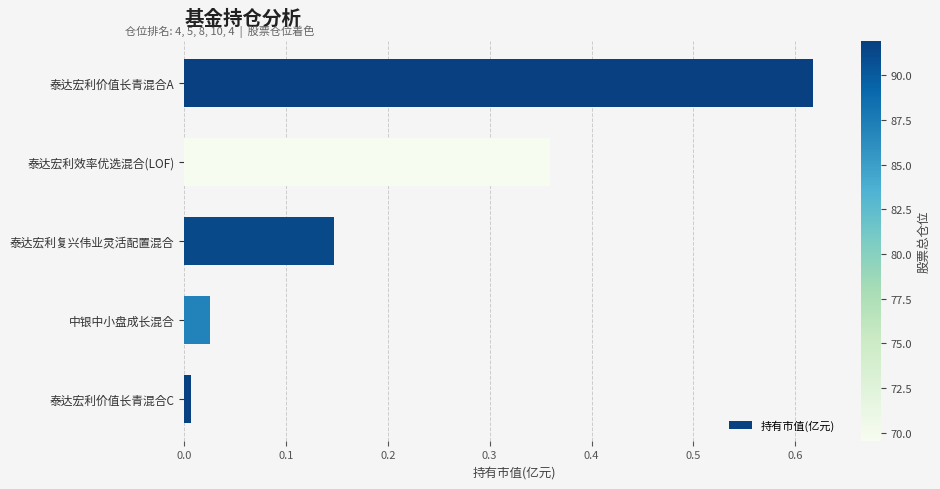

Which has a higher value, 泰达宏利效率优选混合(LOF) or 泰达宏利价值长青混合C?

泰达宏利效率优选混合(LOF)